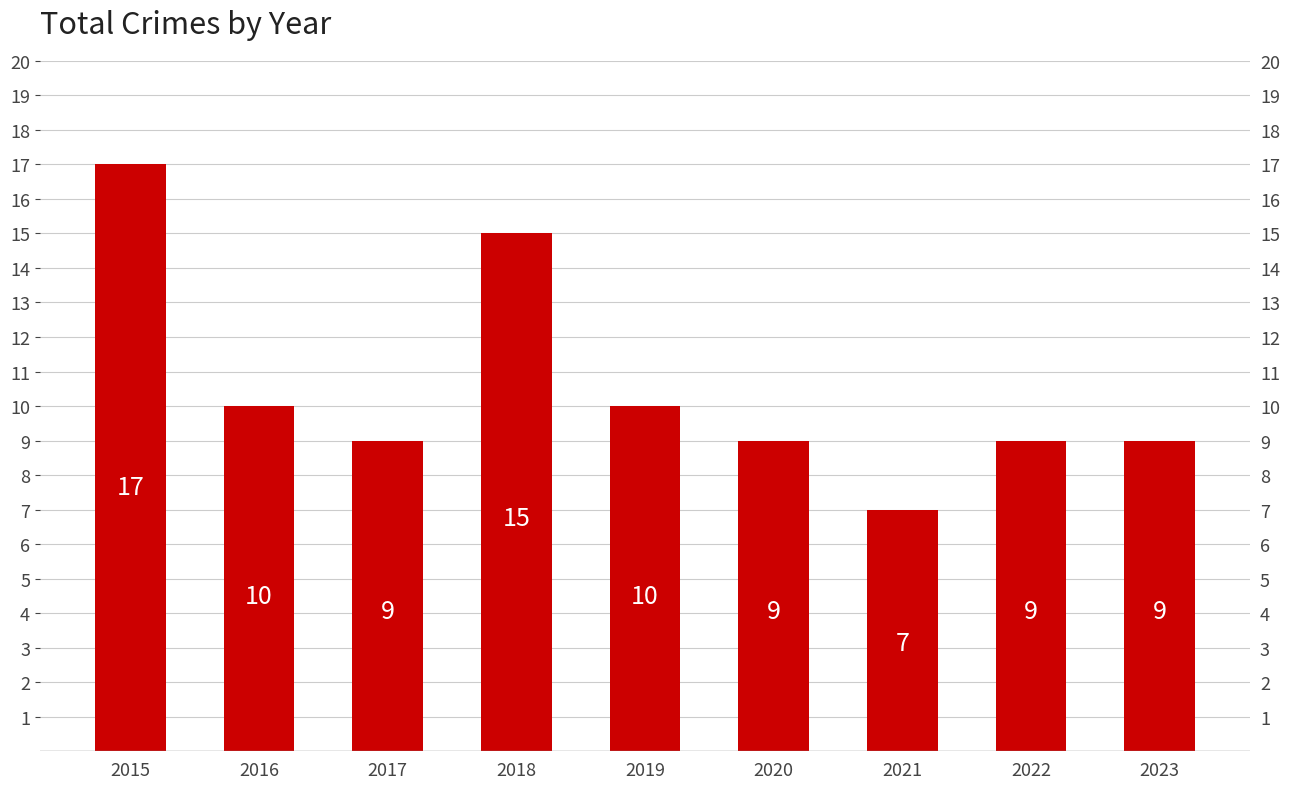

How many data points does each series have?

9